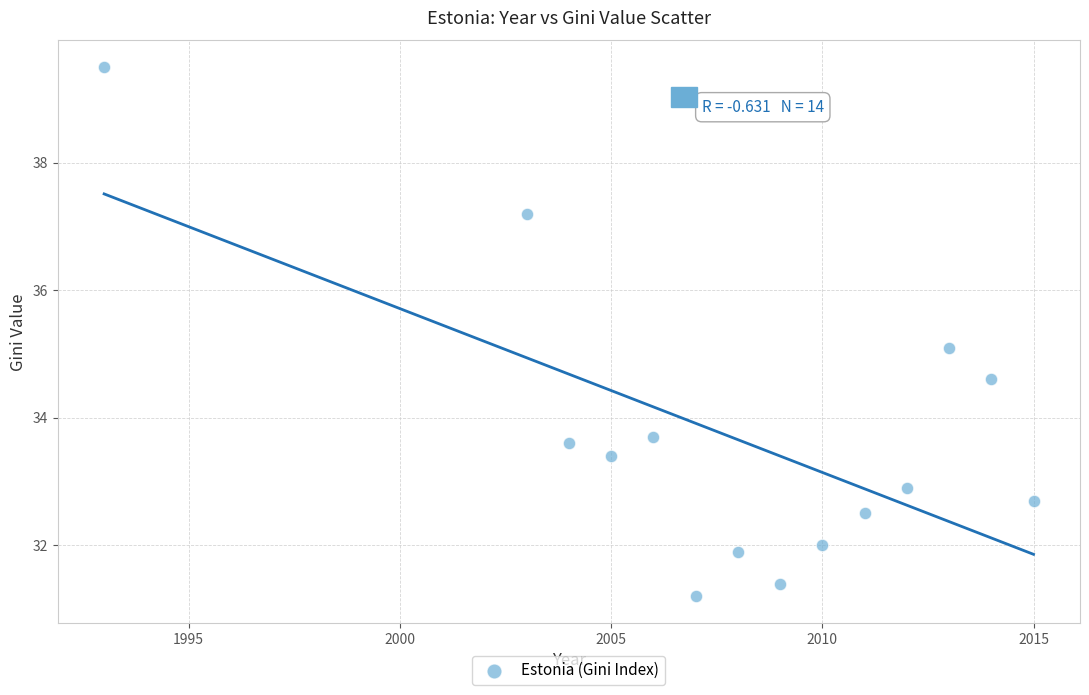

What Y value in the scatter plot is closest to 35?

35.1